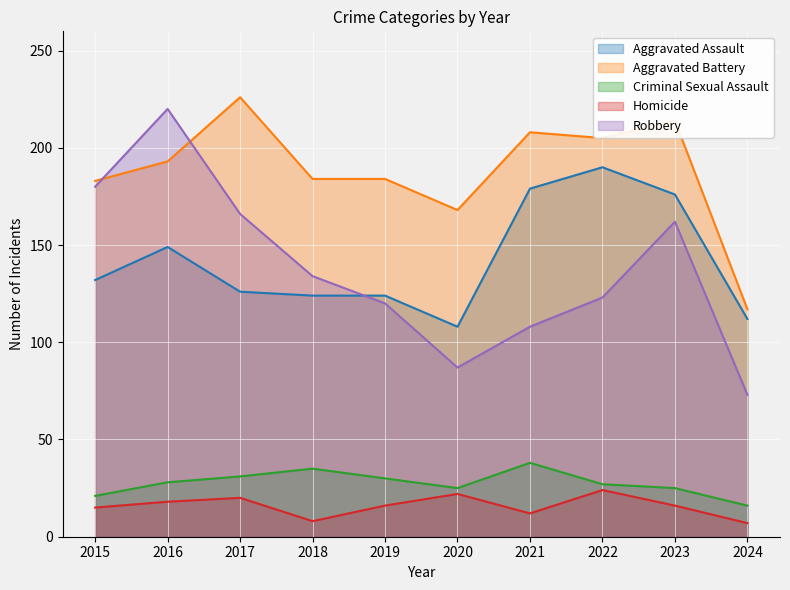

Is it true that Criminal Sexual Assault equals 31 at 2017?

True